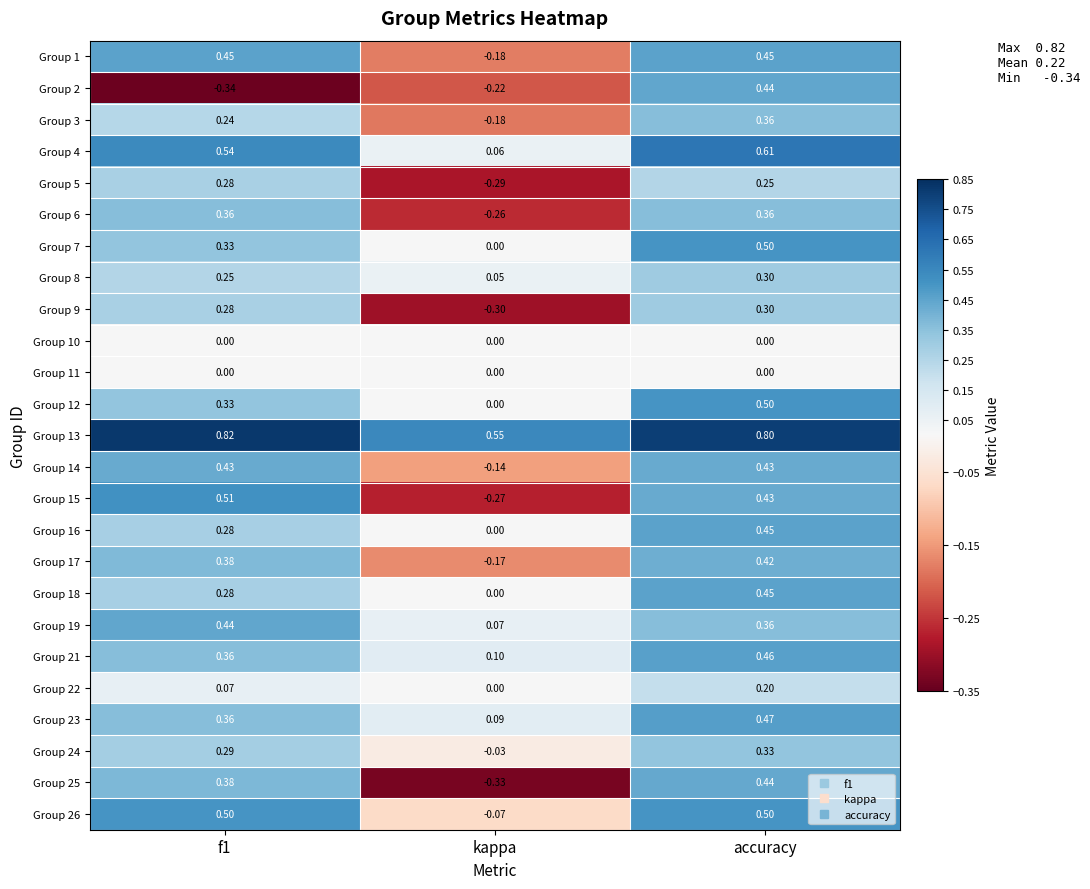

At which category is the sum across all series the highest?

accuracy